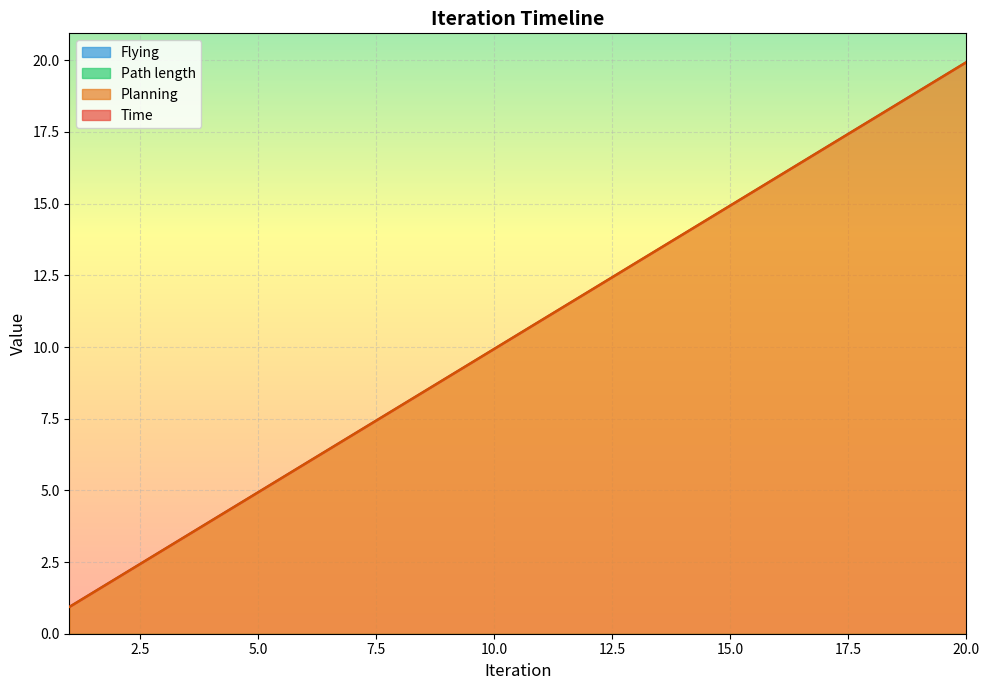

Where does the Planning series first go above 10?

11